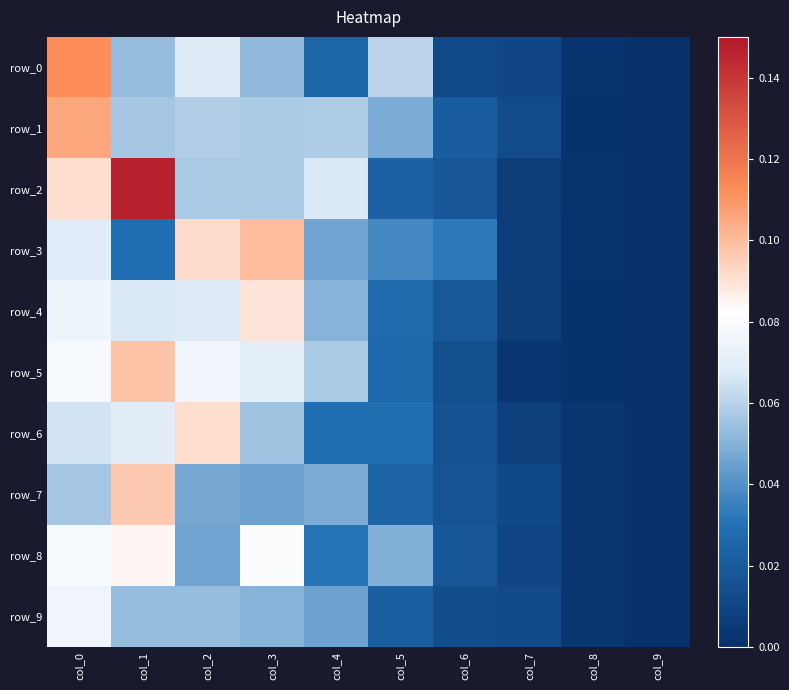

Which category has the lowest value in the row_9 series?

col_9